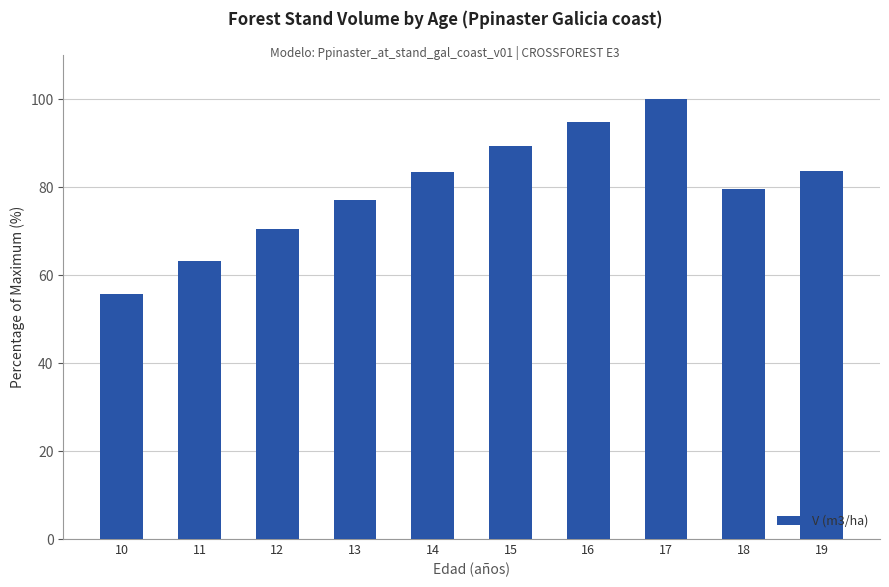

The chart shows a value of 58.7 at 17. True or false?

False